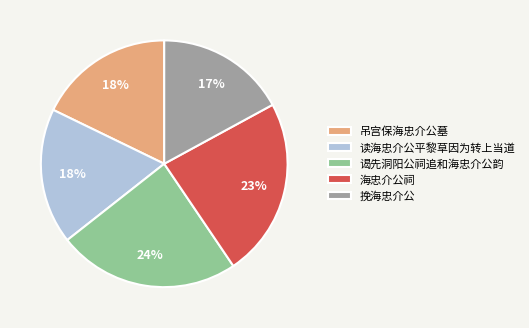

Which category has the smallest portion of the pie?

挽海忠介公